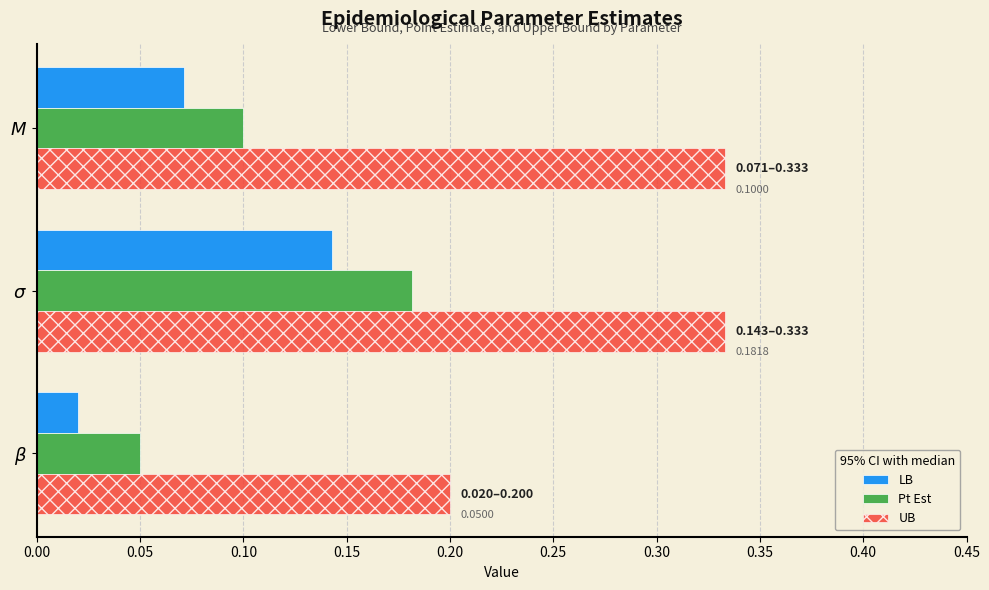

At how many categories does at least one series exceed 0?

3